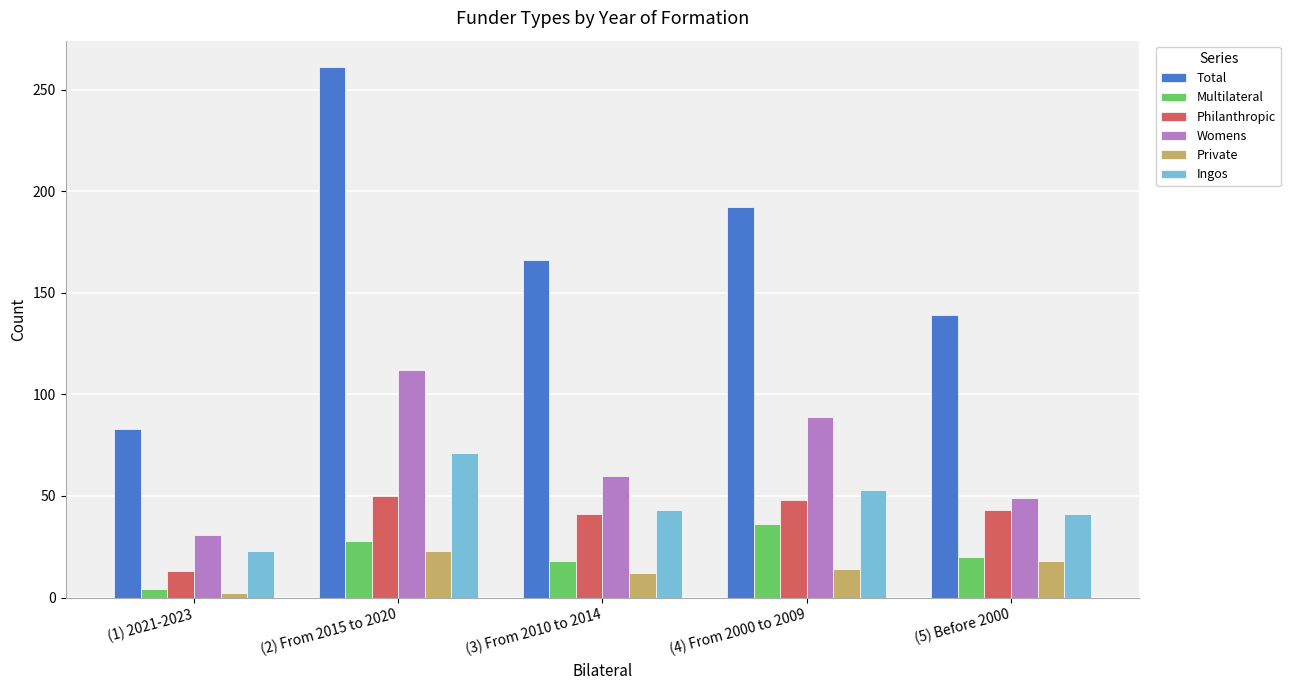

Reading right to left, list all the values displayed in this chart.

Total: 139	192	166	261	83
Multilateral: 20	36	18	28	4
Philanthropic: 43	48	41	50	13
Womens: 49	89	60	112	31
Private: 18	14	12	23	2
Ingos: 41	53	43	71	23